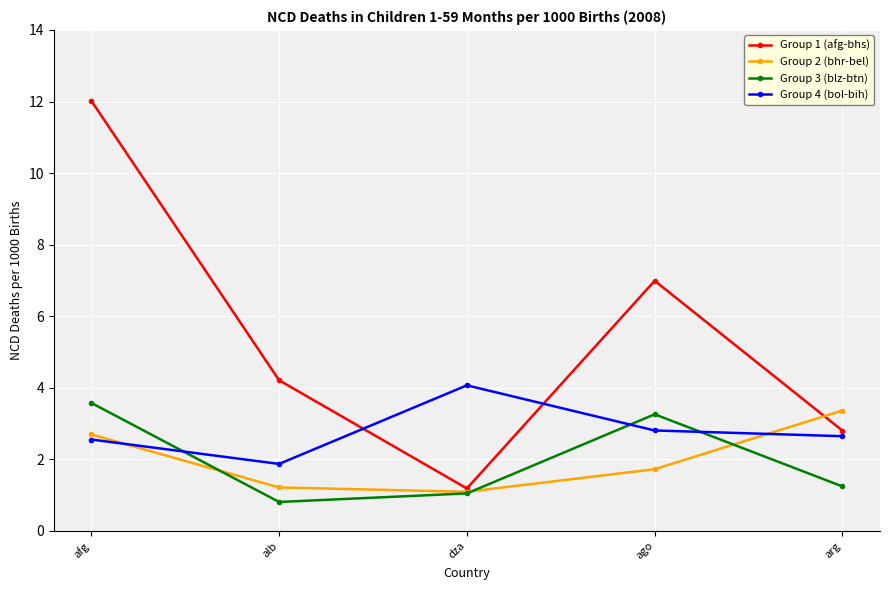

True or false: Group 4 (bol-bih) has a value of 3.6 at afg.

False